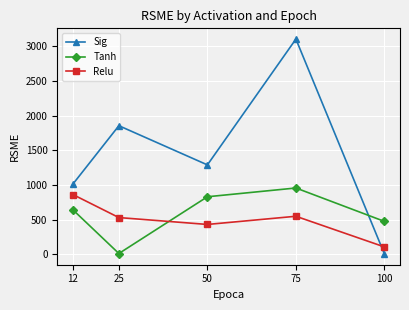

How many data points in Sig are above 1289?

3